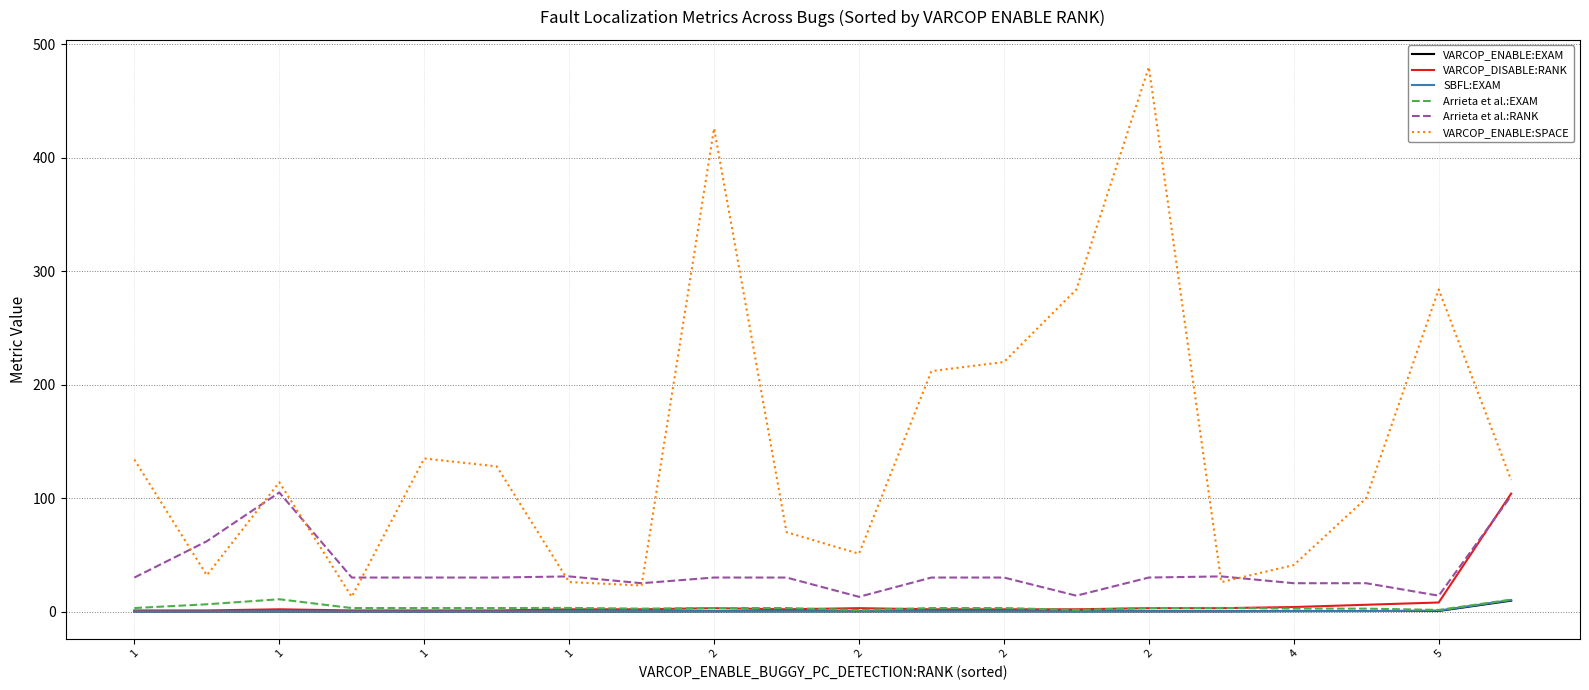

What is the difference between the maximum and minimum values in the VARCOP_ENABLE:EXAM series?

9.5